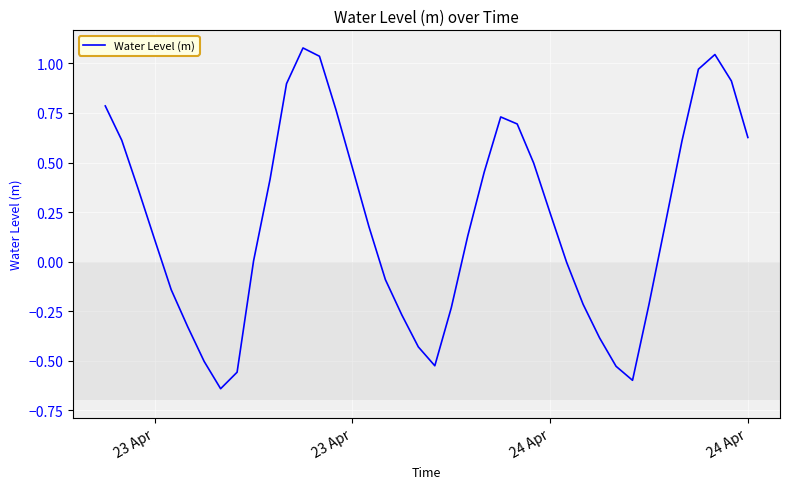

What is the difference between the maximum and minimum values?

1.7